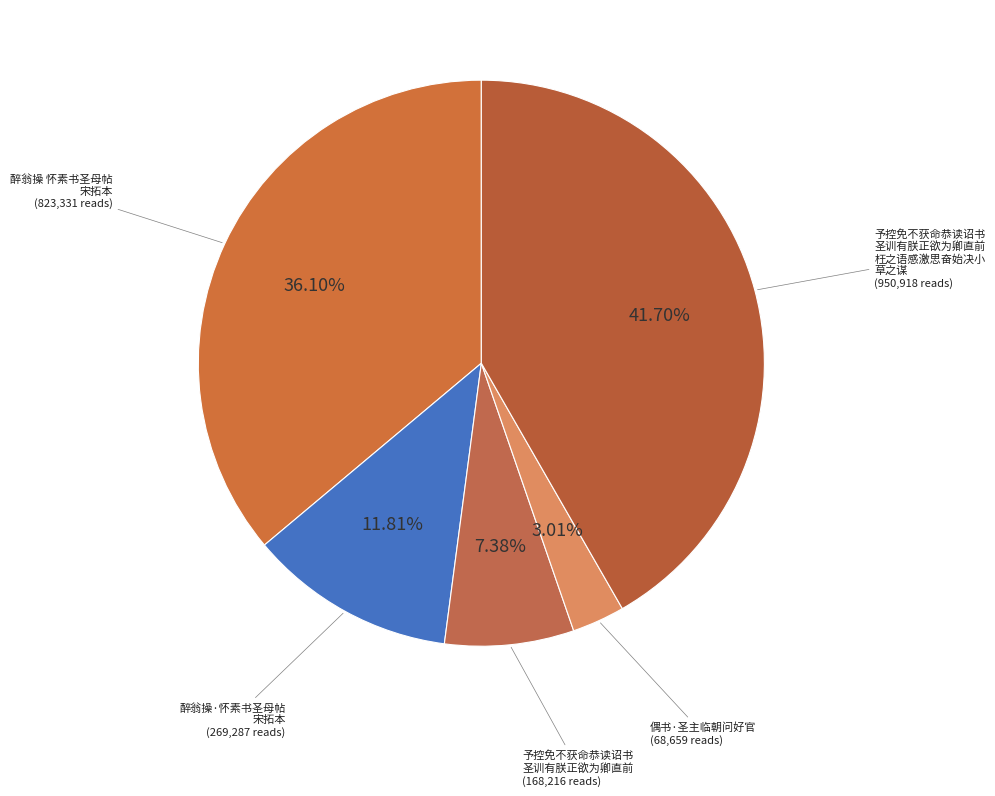

Which category has the biggest portion of the pie?

予控免不获命恭读诏书圣训有朕正欲为卿直前枉之语感激思奋始决小草之谋